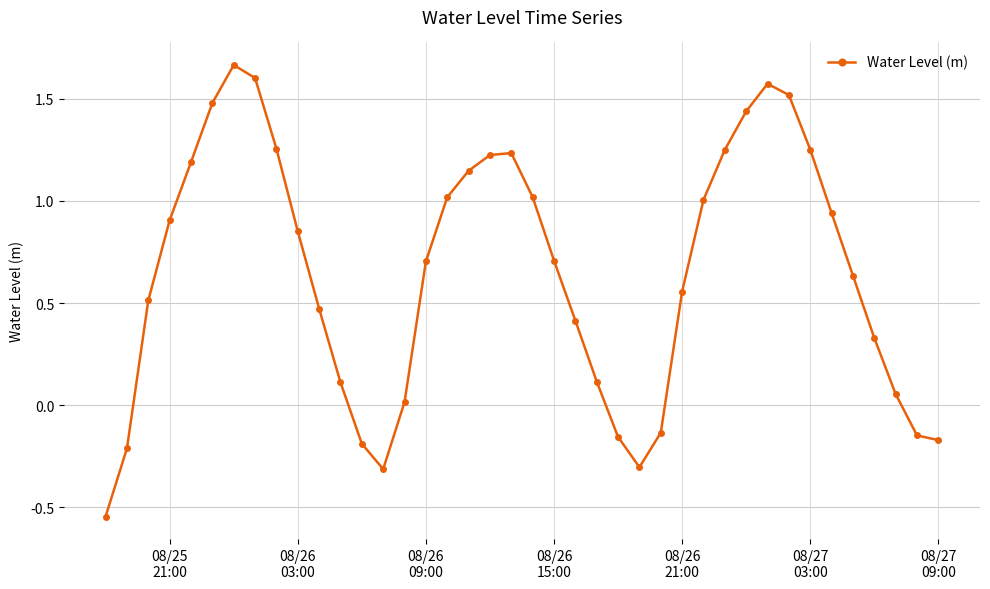

What is the sum of all values?

26.0